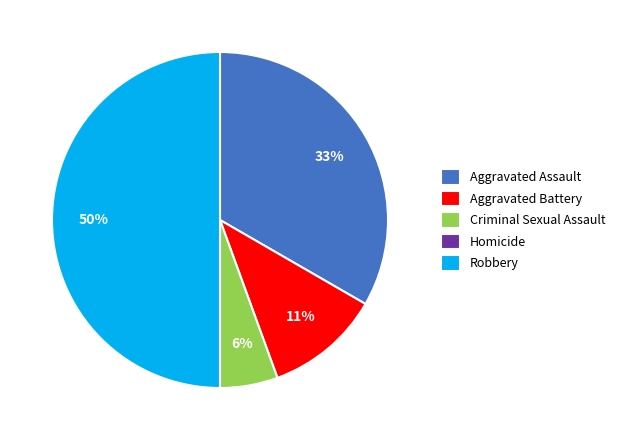

What percentage is the Robbery slice, to the nearest percent?

50%